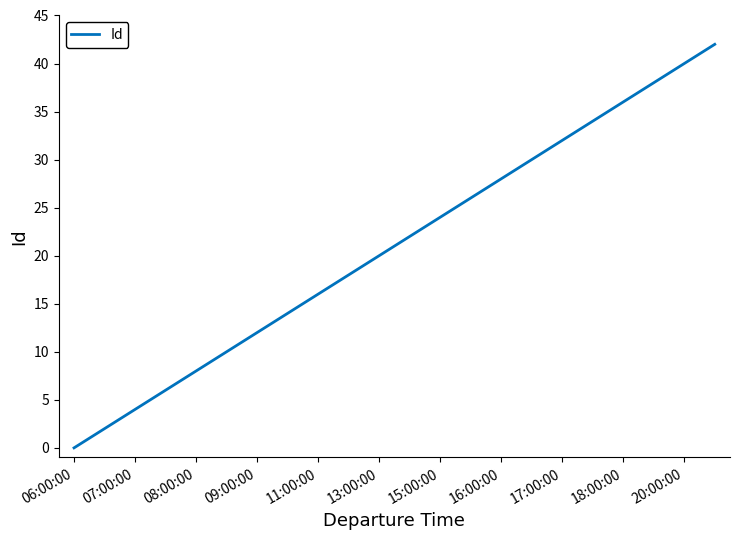

What is the difference between the maximum and minimum values?

42